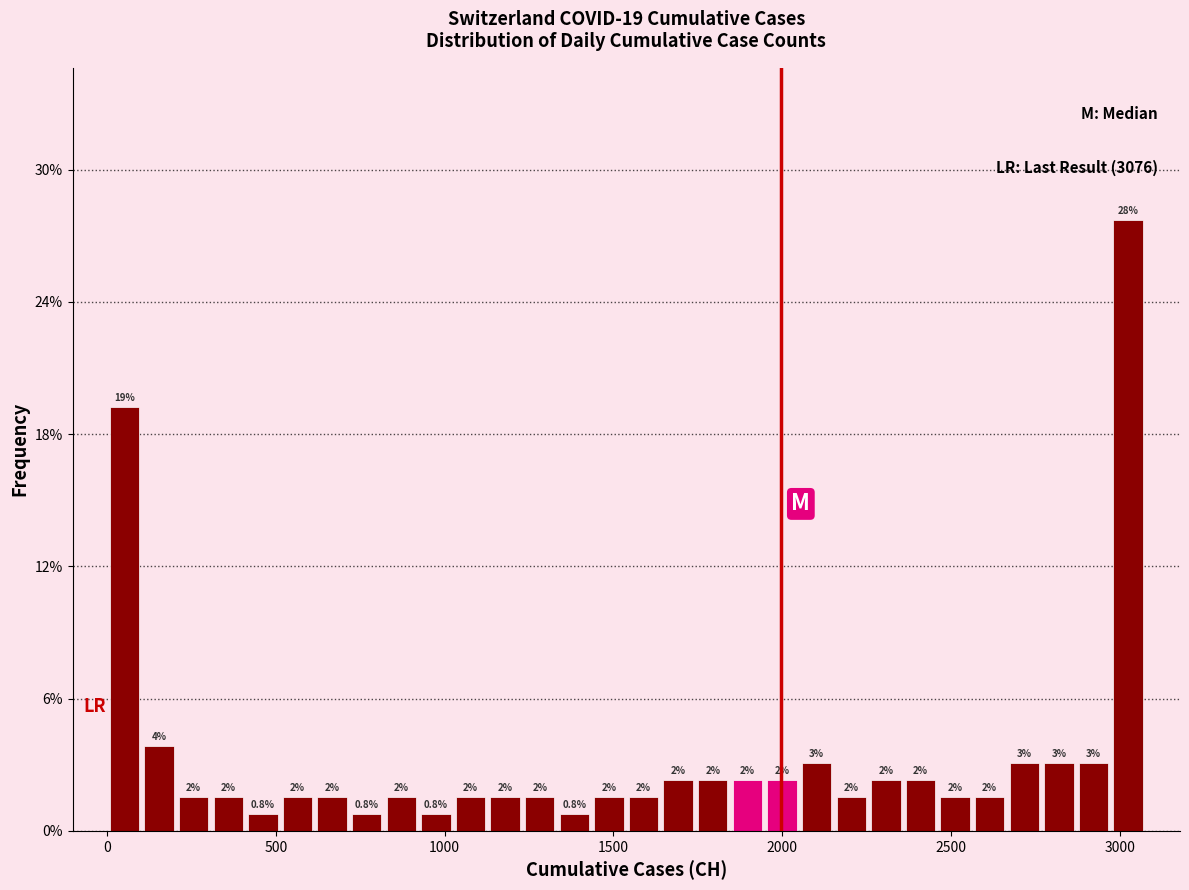

Around what value on the x-axis is the tallest bar? Give the approximate position of its centre, as read against the axis.

3000